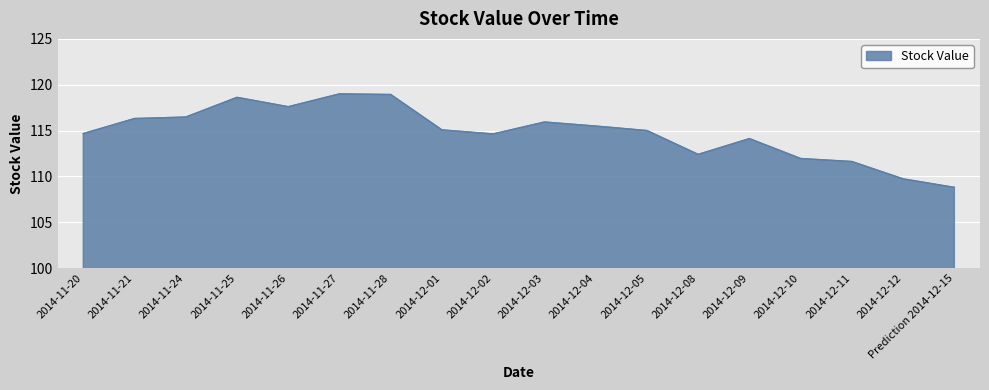

What is the difference between the values at 2014-11-25 and 2014-12-08?

6.2